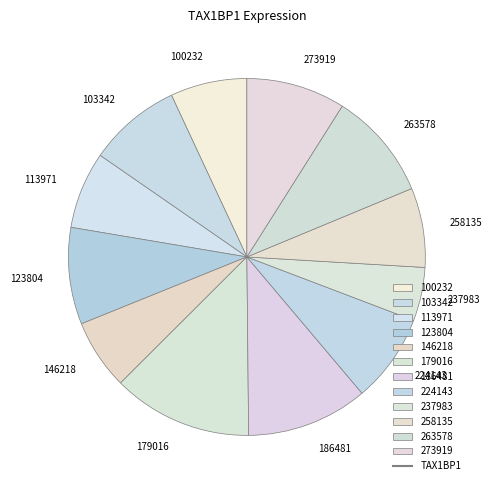

Which slice is the smallest?

237983